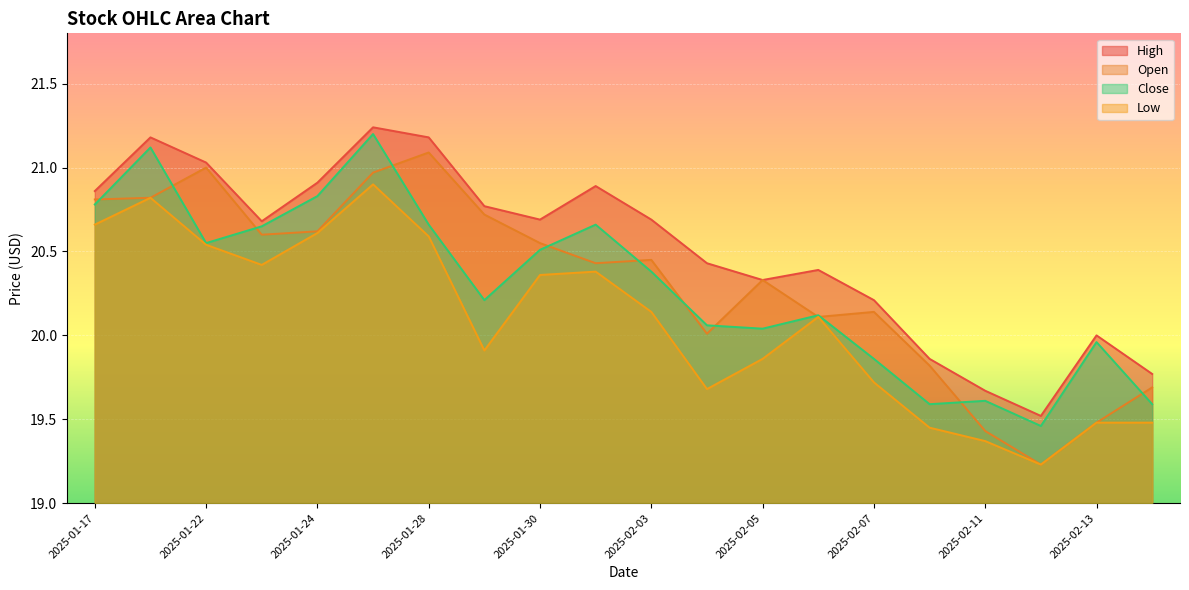

What is the sum of the low values at 2025-01-22 and 2025-01-27?

41.4